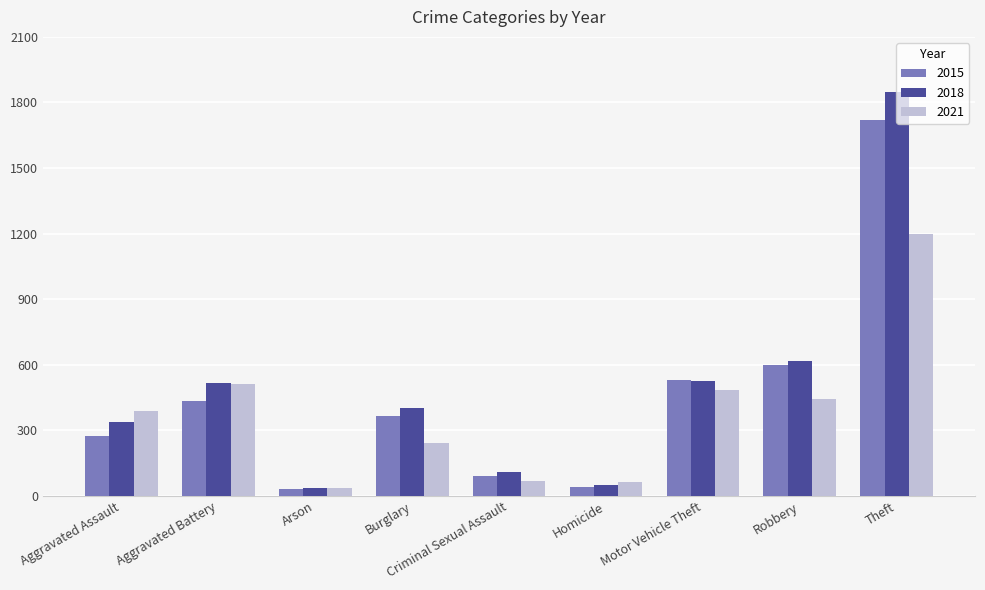

Is the value of 2018 at Robbery greater than the value of 2021 at Aggravated Assault?

Yes